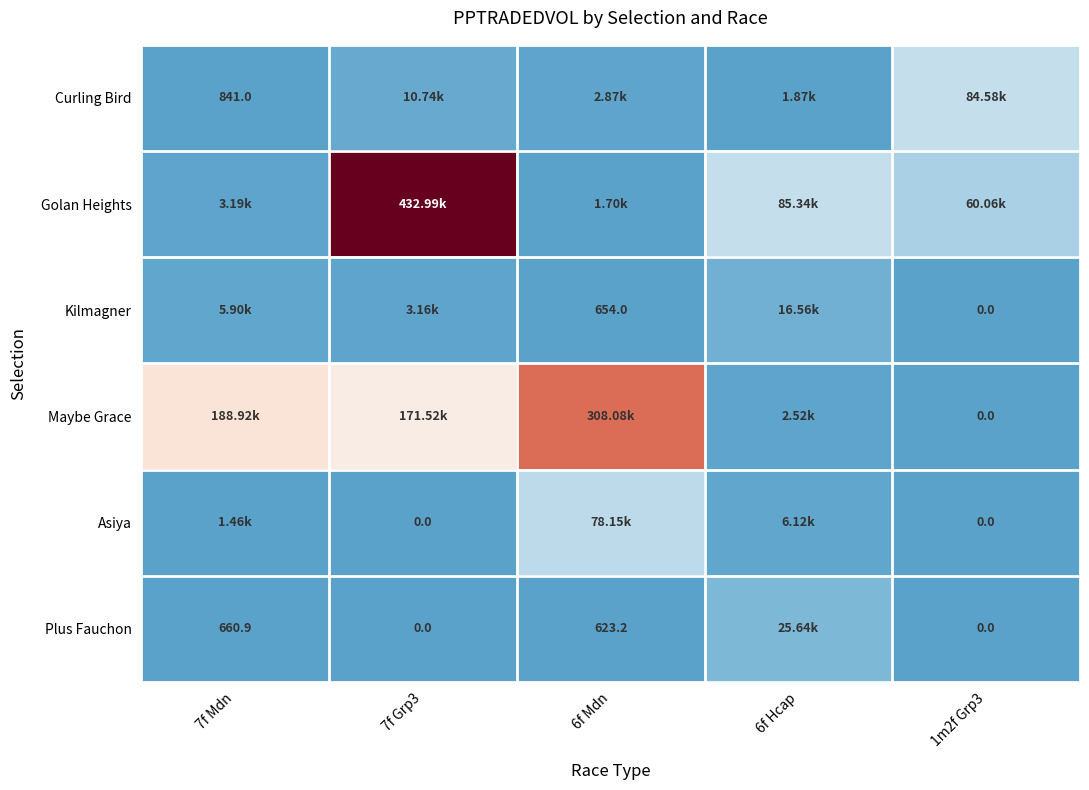

Is it true that Asiya equals 2841.8 at 6f Hcap?

False